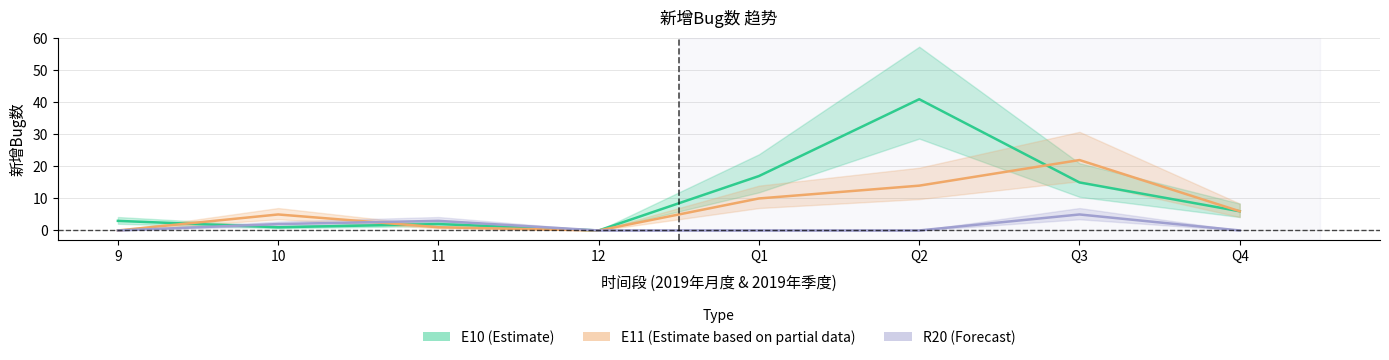

The value of E10 at Q1 is 7. True or false?

False